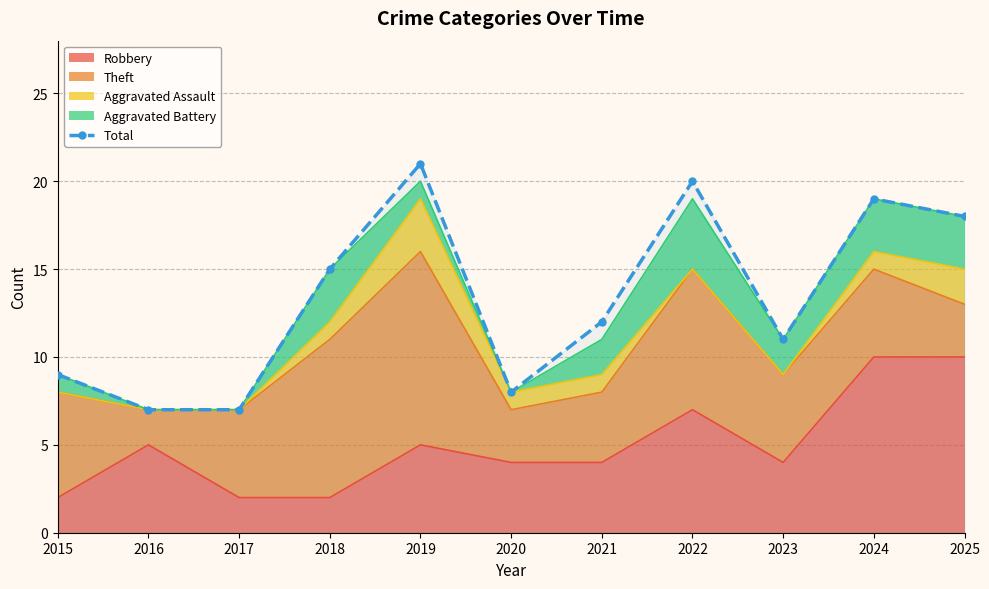

At which label is the value closest to 14?

2018